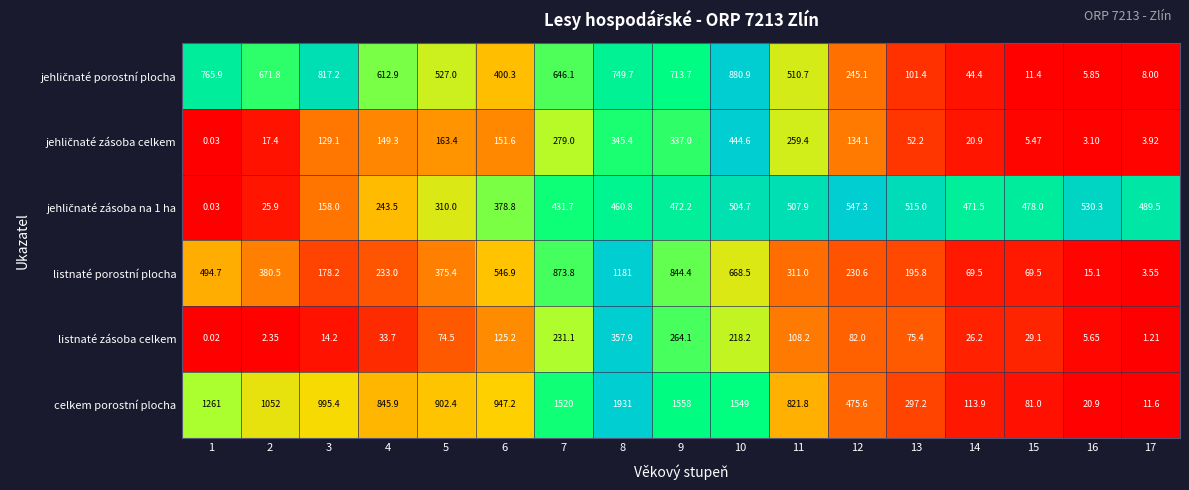

Which series has the largest total across all categories?

celkem porostní plocha